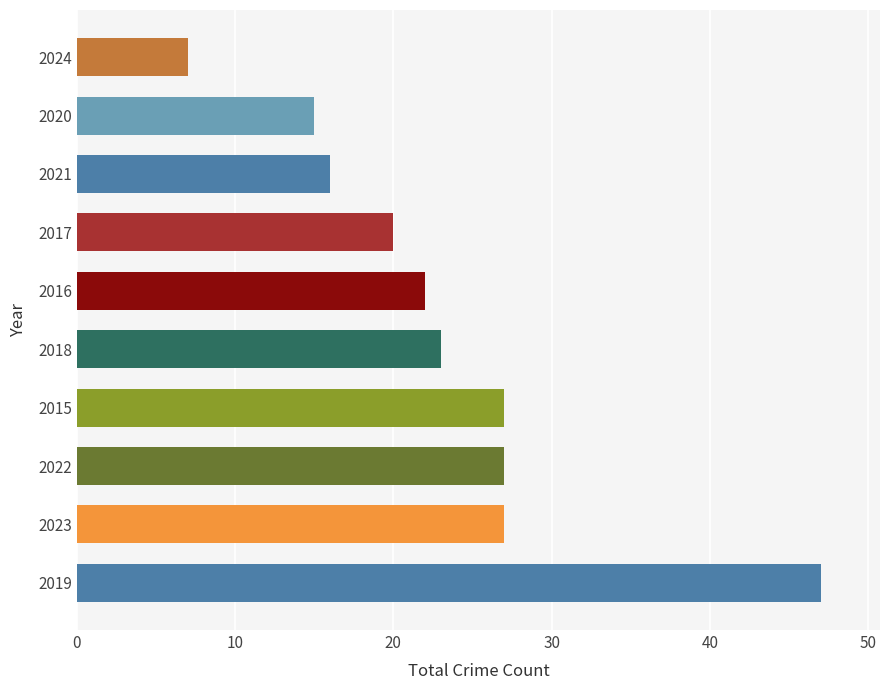

Does the chart contain any negative values?

No